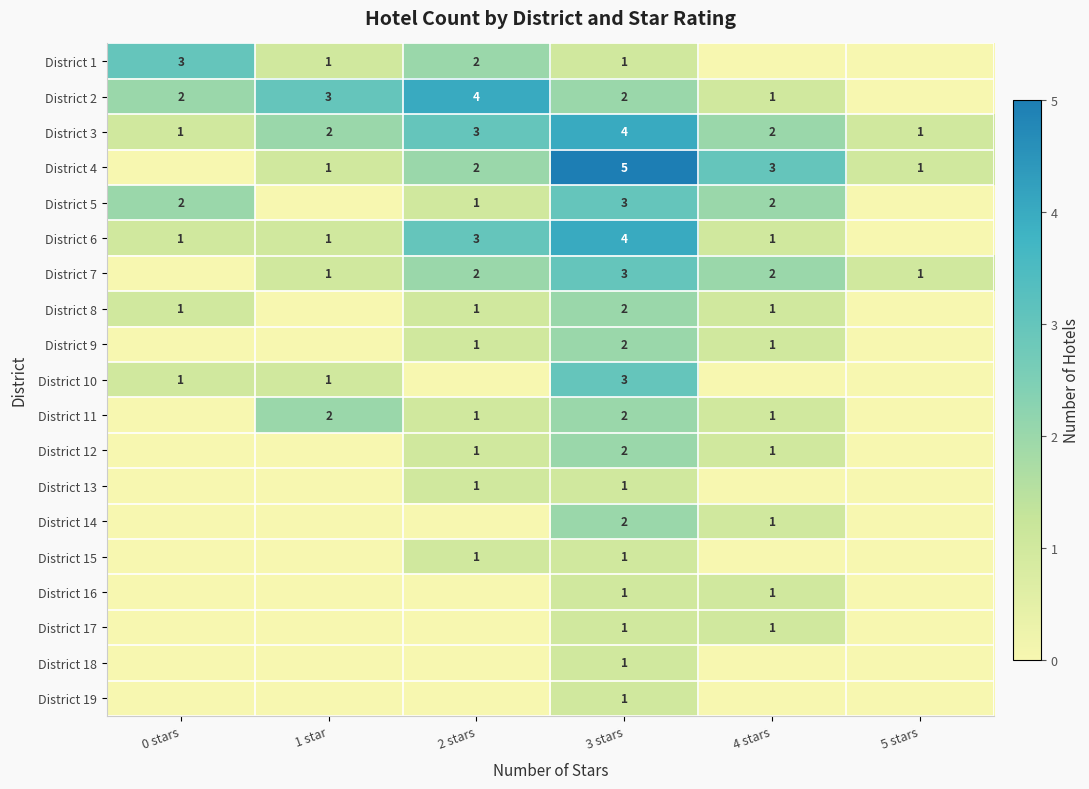

Is the value of District 8 at 4 stars greater than the value of District 4 at 3 stars?

No